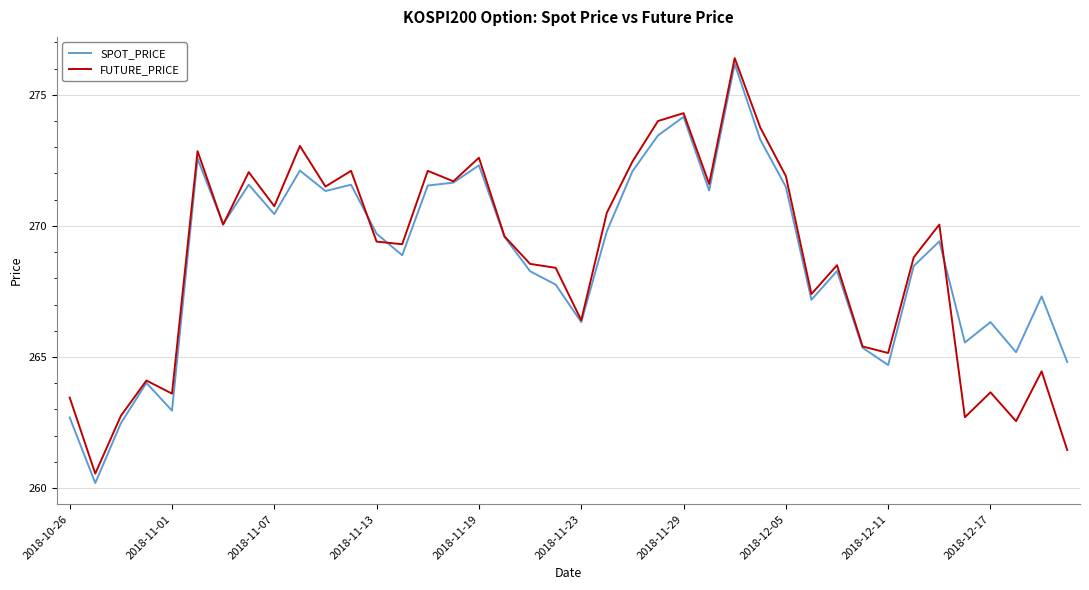

Which series has the largest range (max minus min)?

SPOT_PRICE